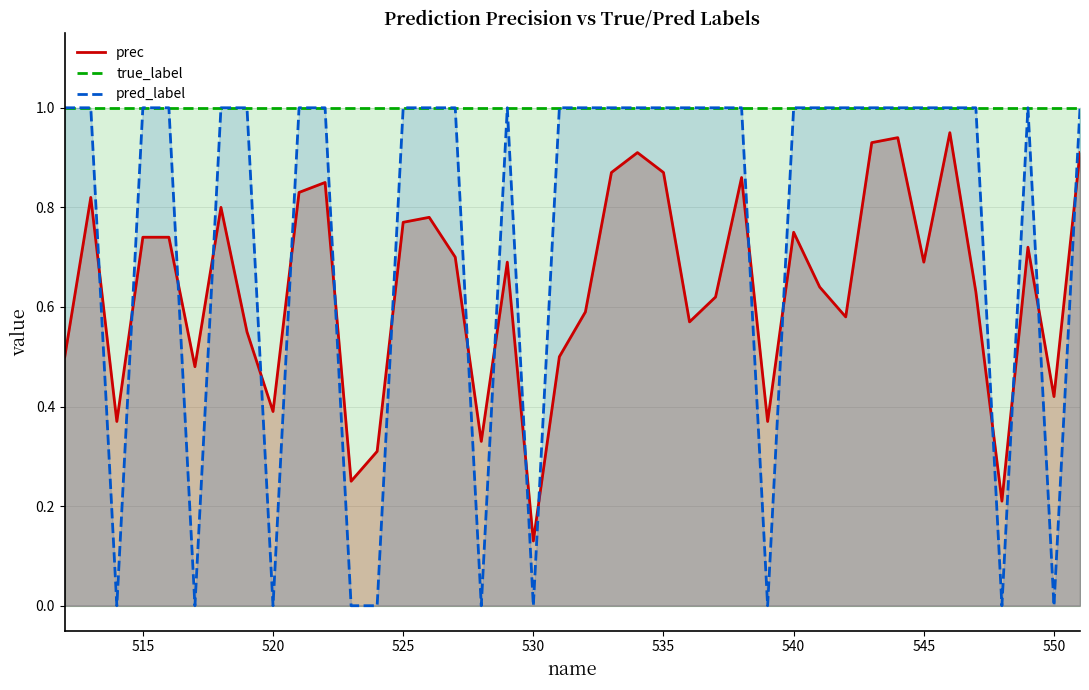

How many lines are shown in the chart?

3